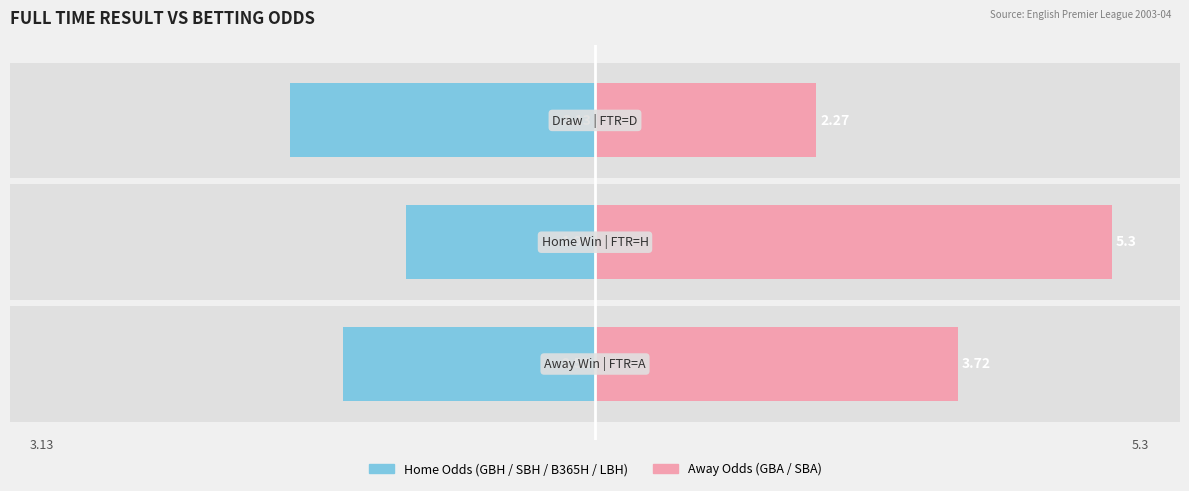

What is the greatest value displayed?

5.3